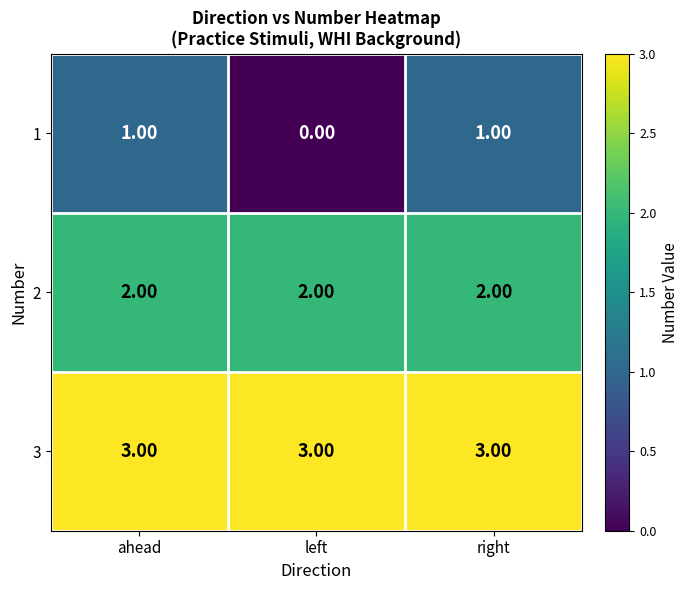

What is the sum of the 2 values at right and ahead?

4